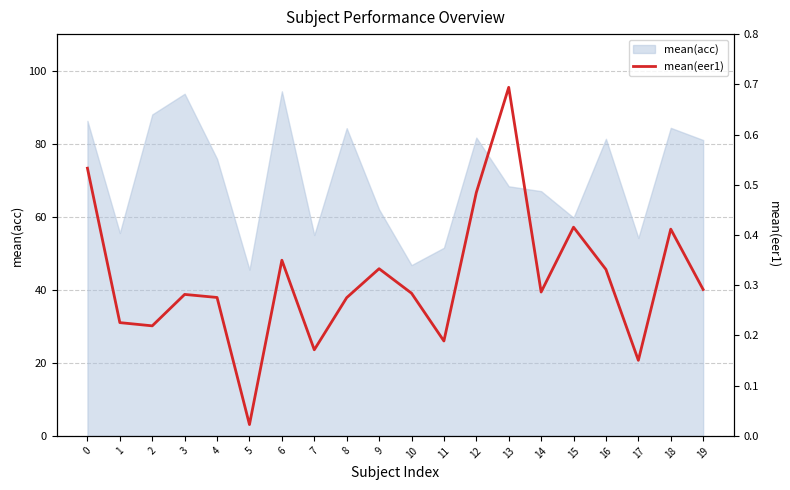

Is it true that mean(acc) equals 81.0 at 19?

True